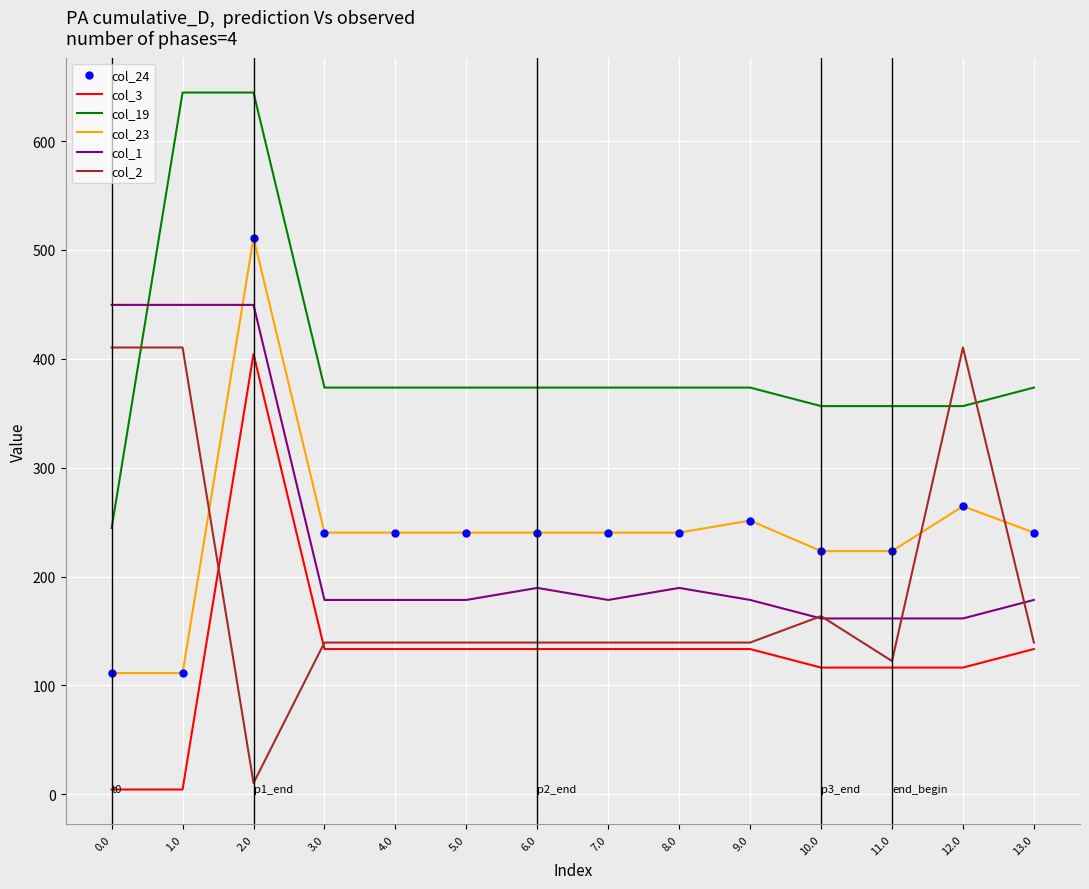

What is the value of the col_2 point at the 4th from the left?

139.3